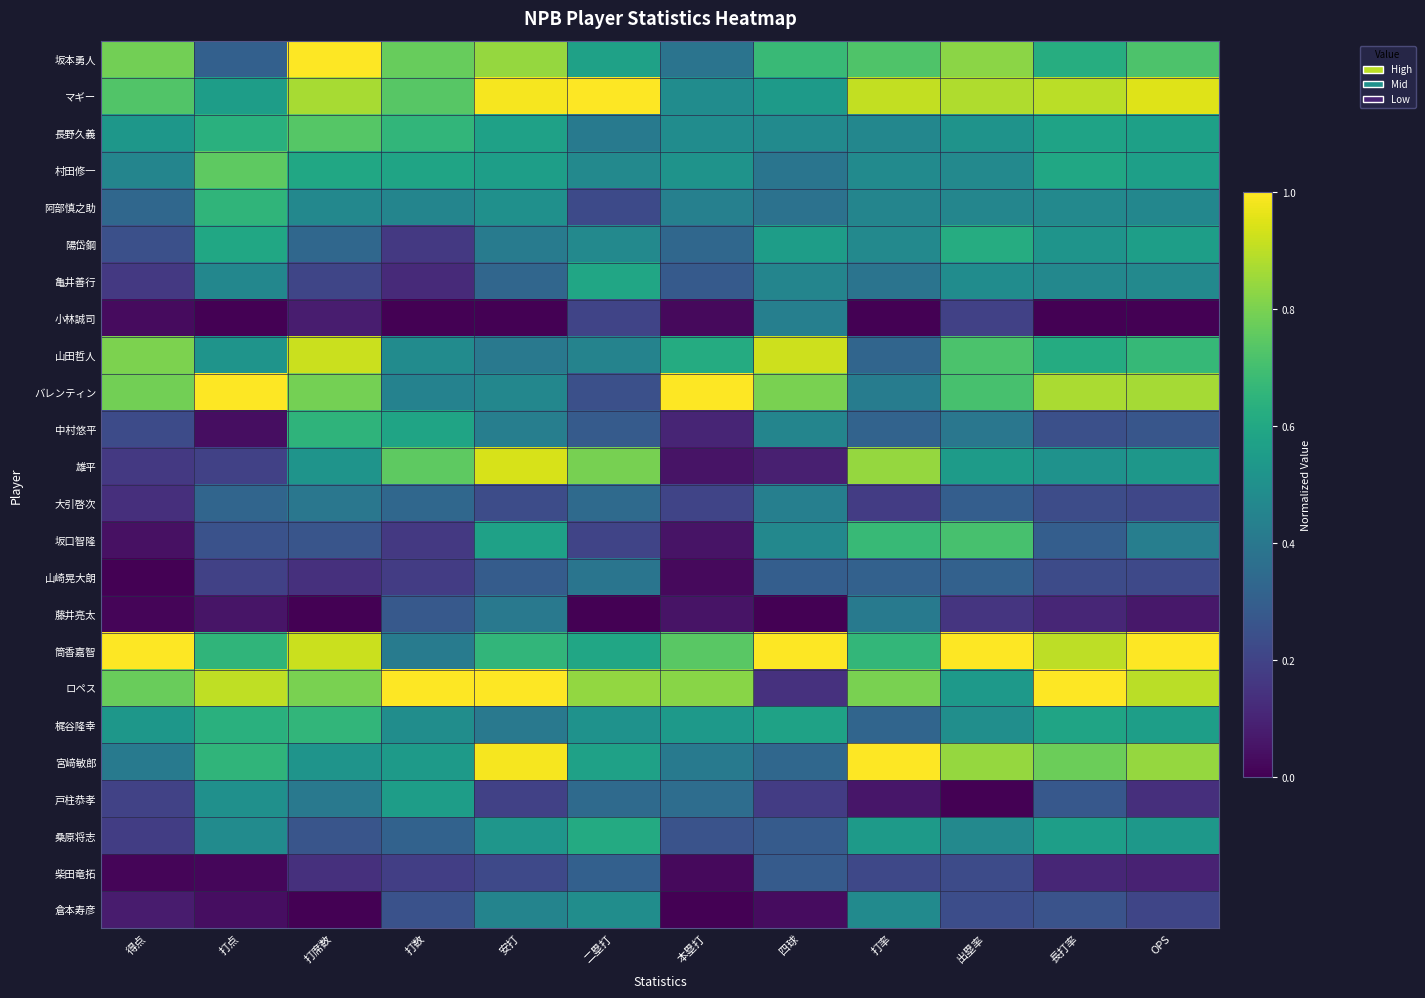

At how many categories does at least one series exceed 0?

12